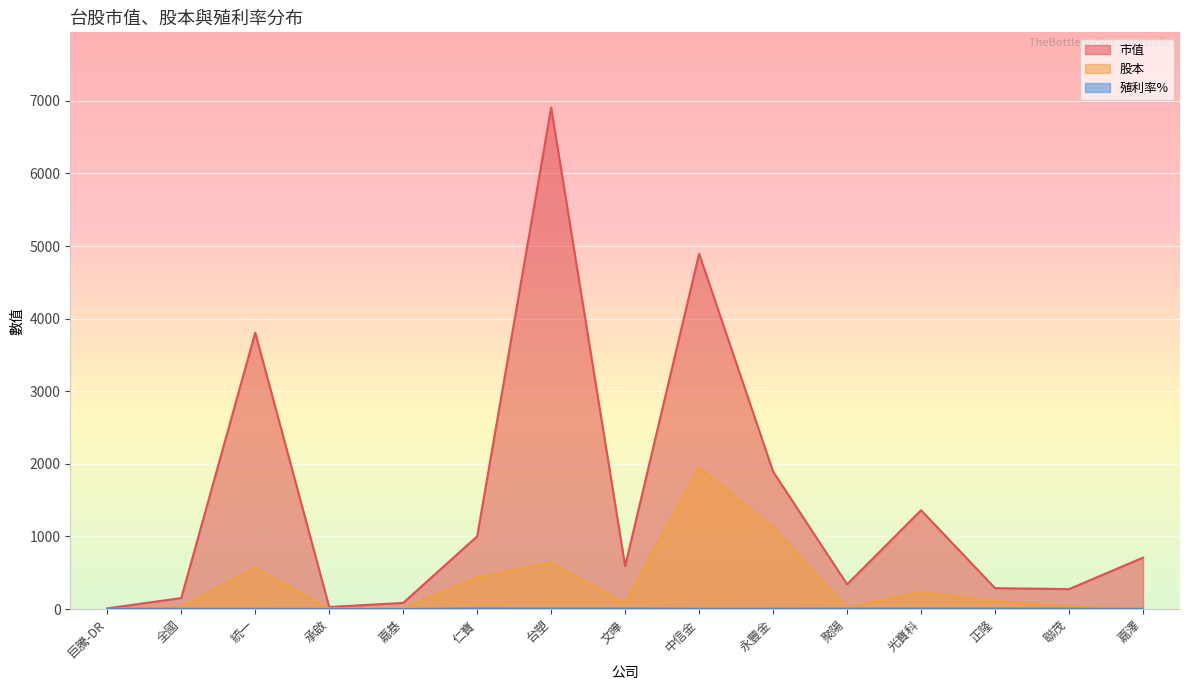

The 股本 series shows 6.1 at 嘉澤. True or false?

False